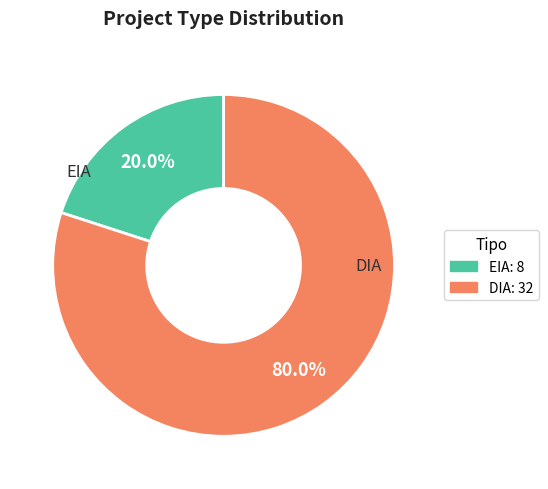

Does DIA represent more than half of the total?

Yes